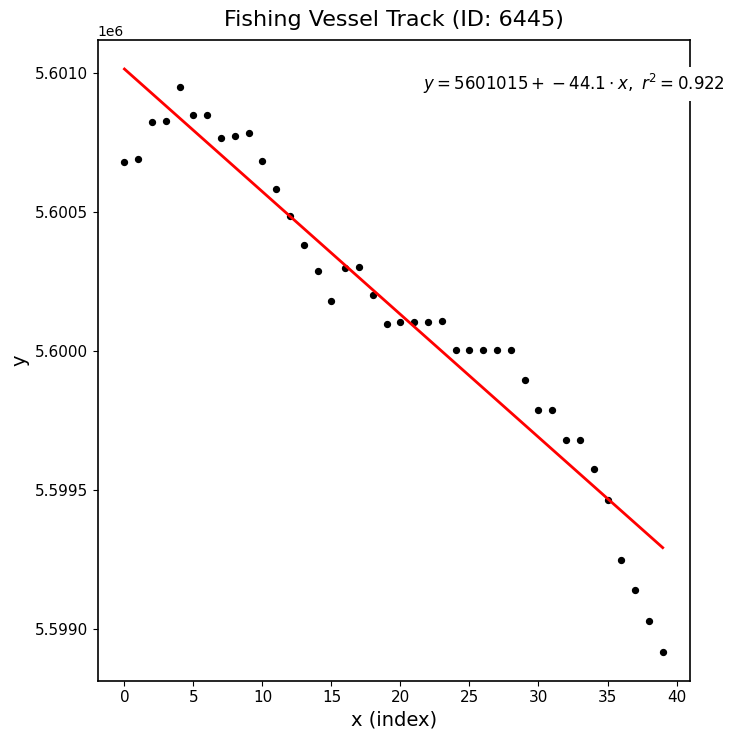

What Y value in the scatter plot is closest to 5599934?

5599894.8